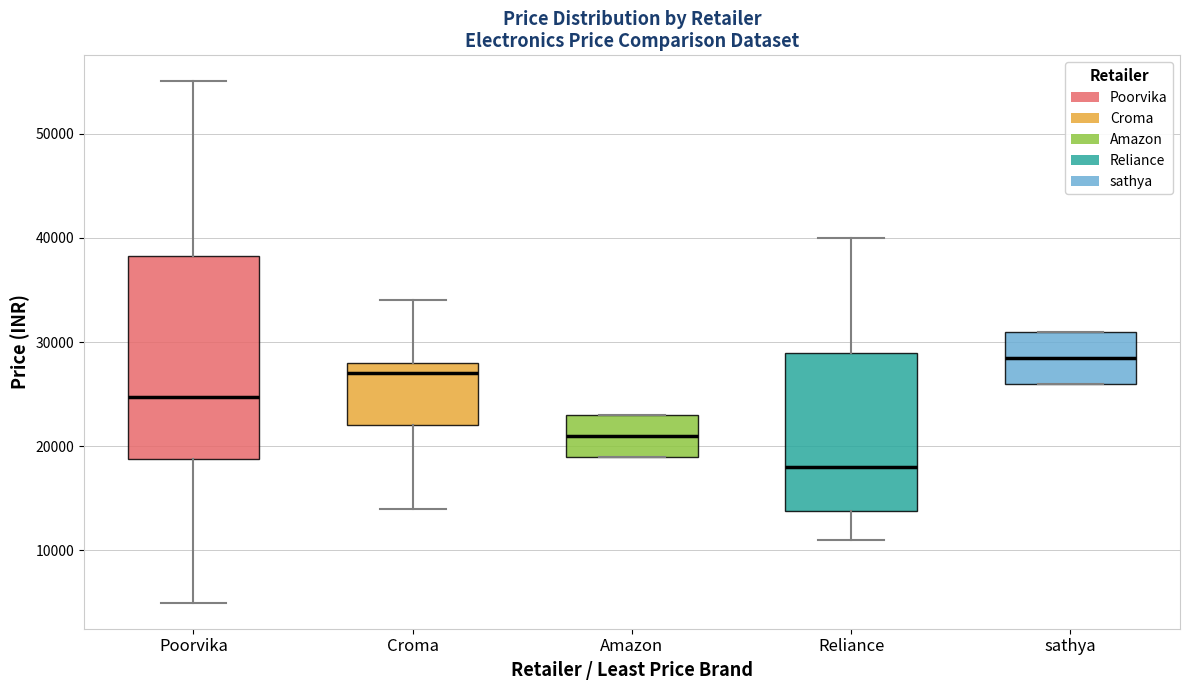

Which box has the highest median line?

sathya